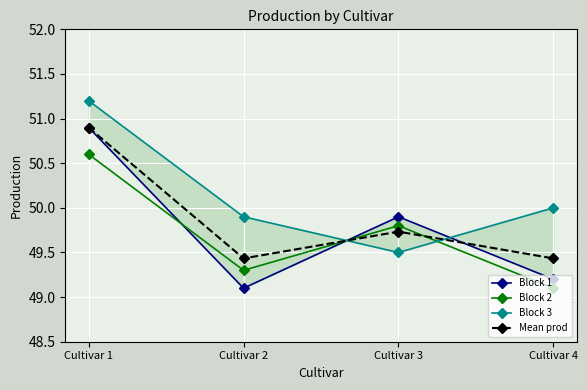

Where does the Block 3 series first go above 50?

Cultivar 1